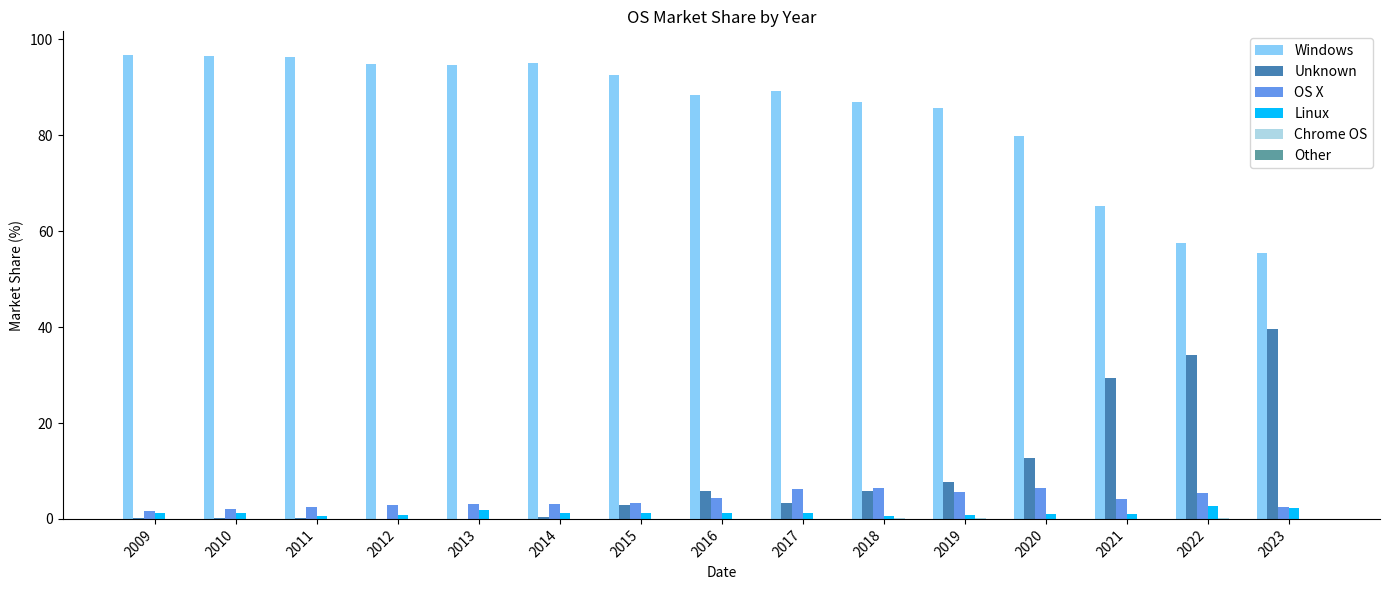

How many groups of bars are there?

15